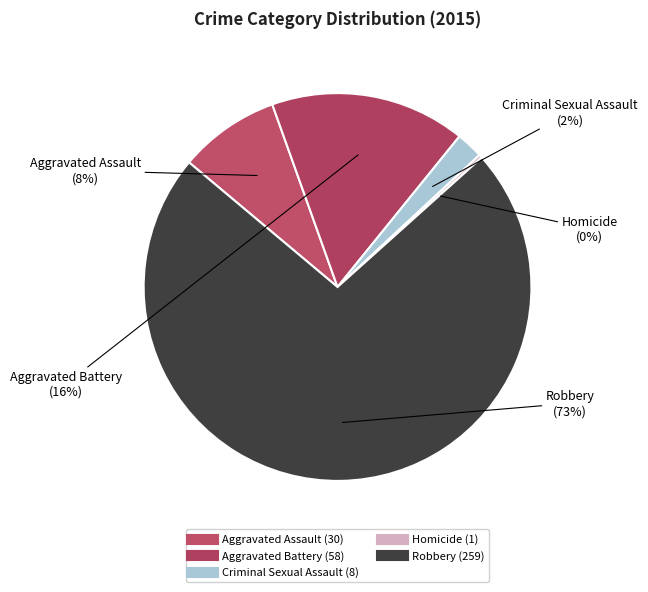

Rank the categories by value from lowest to highest.

Homicide, Criminal Sexual Assault, Aggravated Assault, Aggravated Battery, Robbery